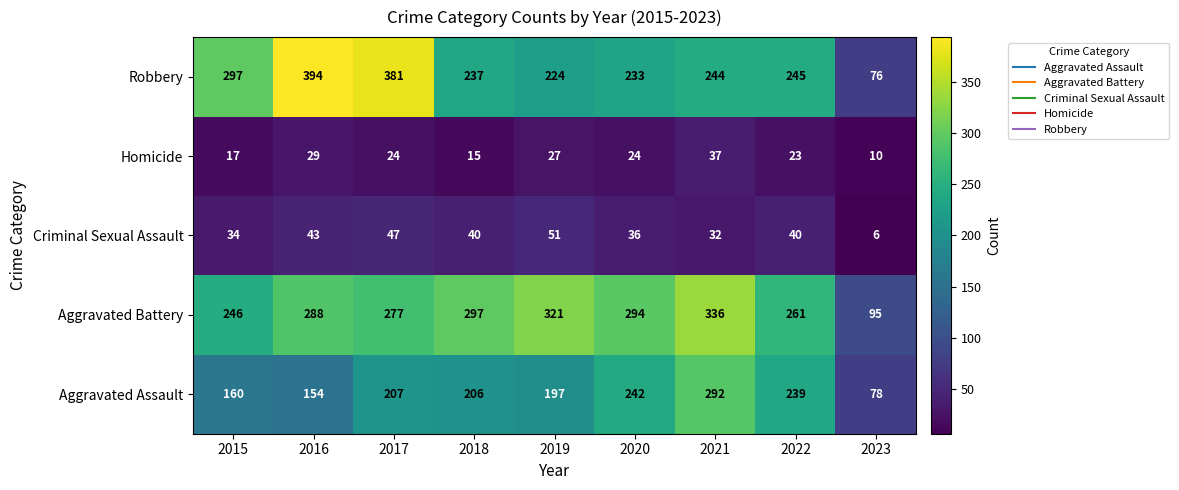

At how many categories does at least one series exceed 183?

8